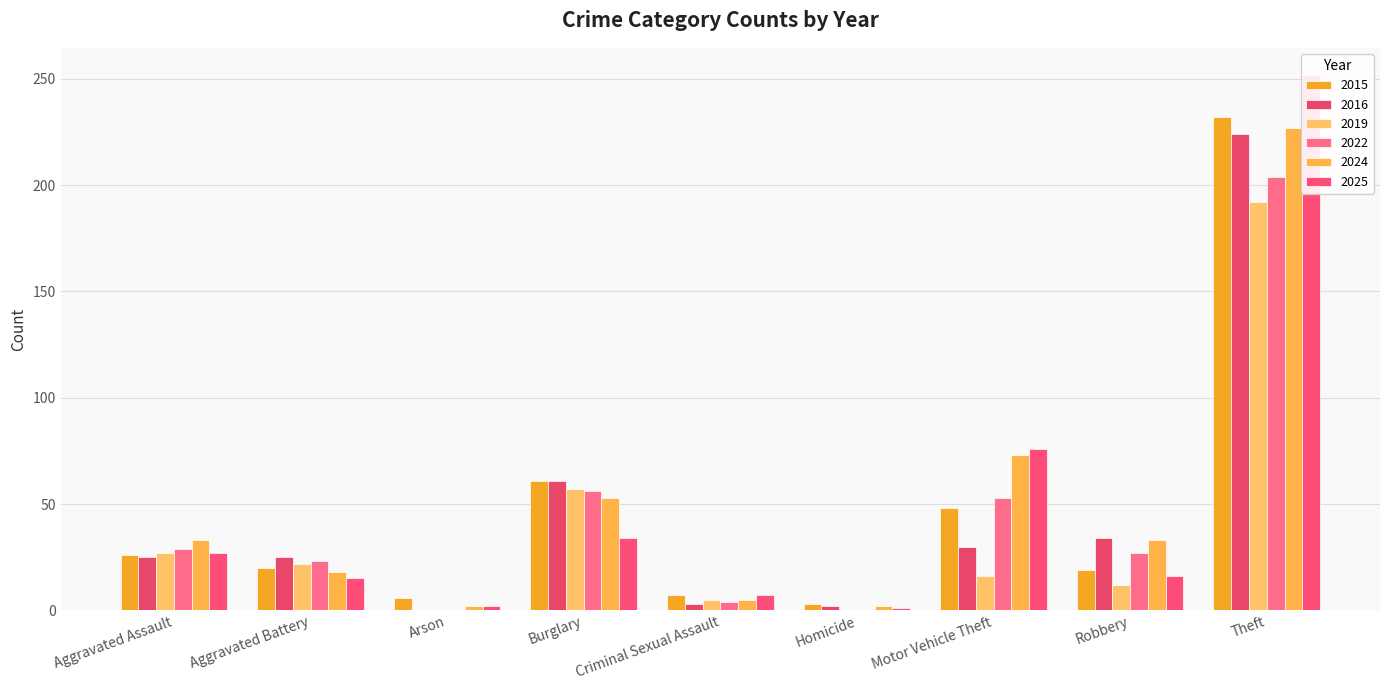

How many values in 2022 are above zero?

8